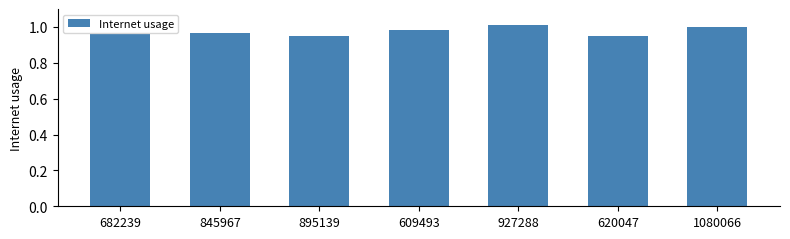

The value at 682239 is 1.4. True or false?

False